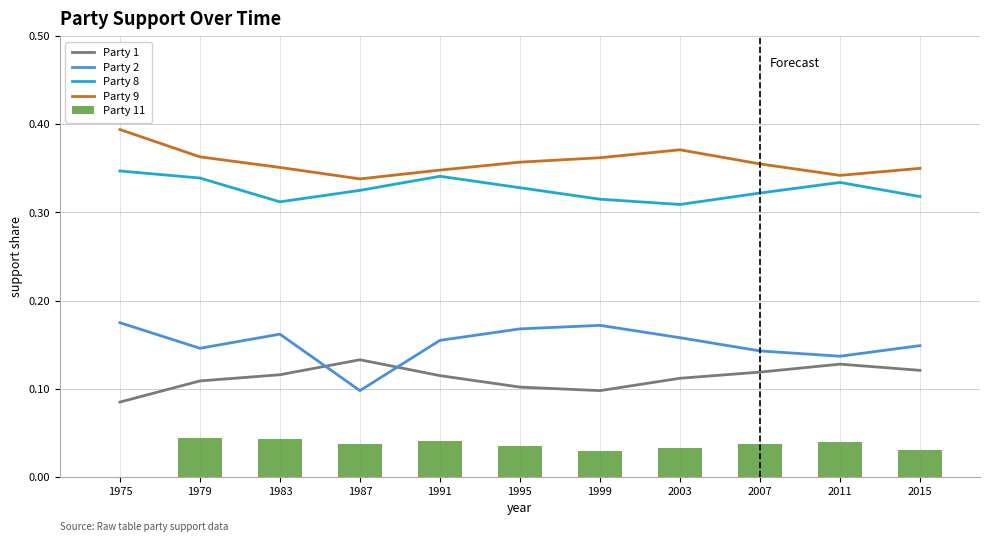

Reading left to right, list all the values displayed in this chart.

Party 1: 1975=0.1	1979=0.1	1983=0.1	1987=0.1	1991=0.1	1995=0.1	1999=0.1	2003=0.1	2007=0.1	2011=0.1	2015=0.1
Party 2: 1975=0.2	1979=0.1	1983=0.2	1987=0.1	1991=0.2	1995=0.2	1999=0.2	2003=0.2	2007=0.1	2011=0.1	2015=0.1
Party 8: 1975=0.3	1979=0.3	1983=0.3	1987=0.3	1991=0.3	1995=0.3	1999=0.3	2003=0.3	2007=0.3	2011=0.3	2015=0.3
Party 9: 1975=0.4	1979=0.4	1983=0.4	1987=0.3	1991=0.3	1995=0.4	1999=0.4	2003=0.4	2007=0.4	2011=0.3	2015=0.3
Party 11: 1975=0.0	1979=0.0	1983=0.0	1987=0.0	1991=0.0	1995=0.0	1999=0.0	2003=0.0	2007=0.0	2011=0.0	2015=0.0